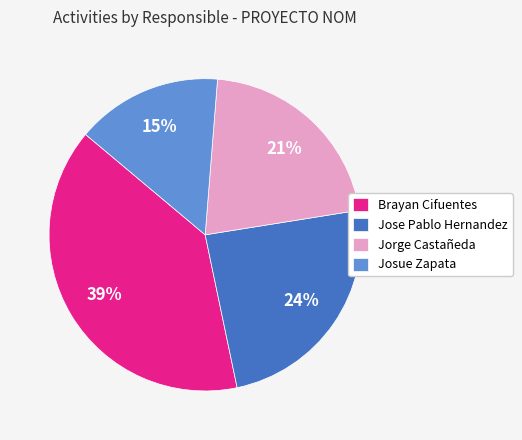

Count the number of slices in the pie.

4